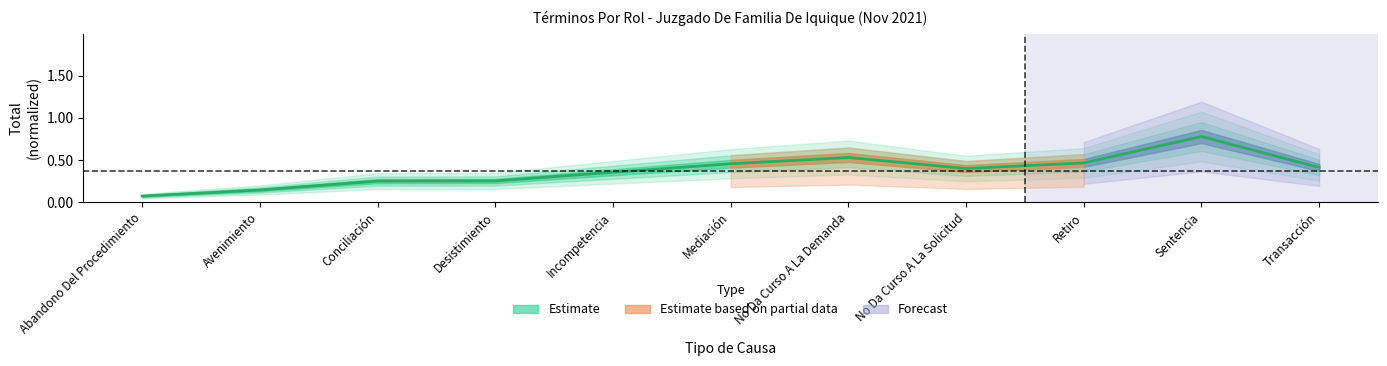

The value at Conciliación is 0.1. True or false?

False